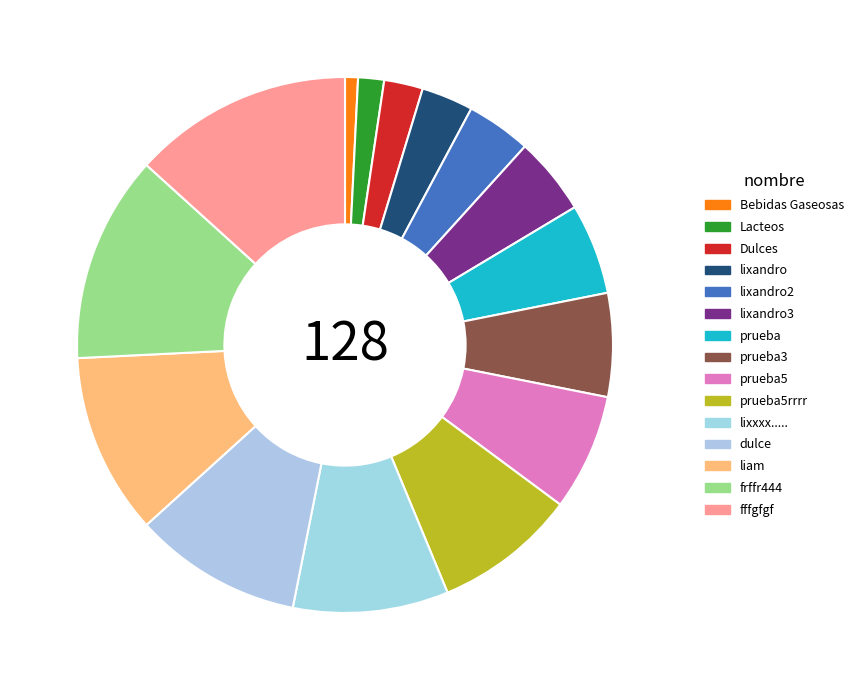

Does lixandro3 account for over 50% of the chart?

No